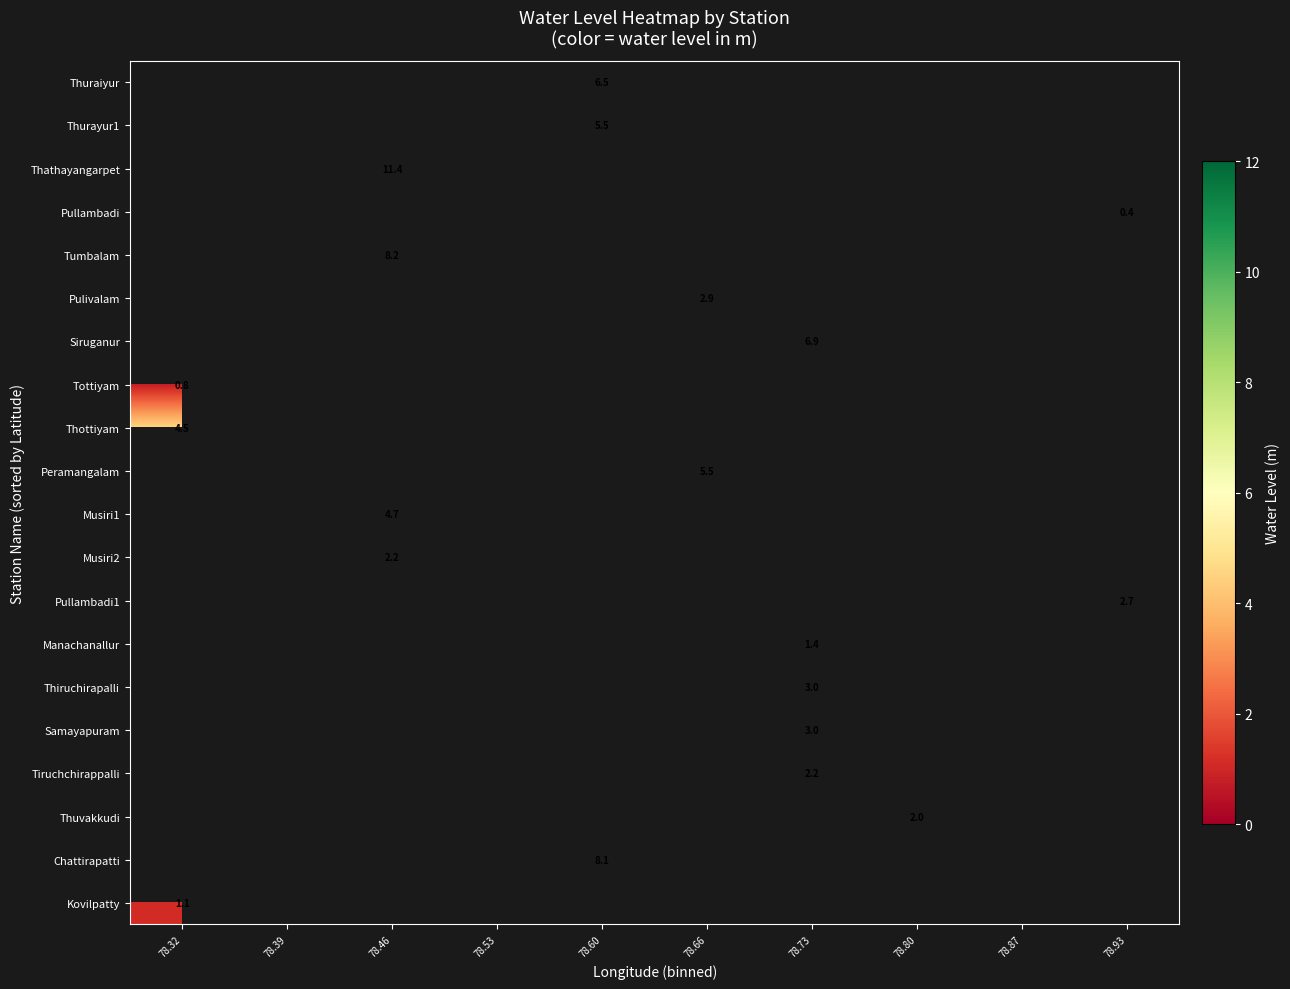

At how many categories does at least one series exceed 2?

6